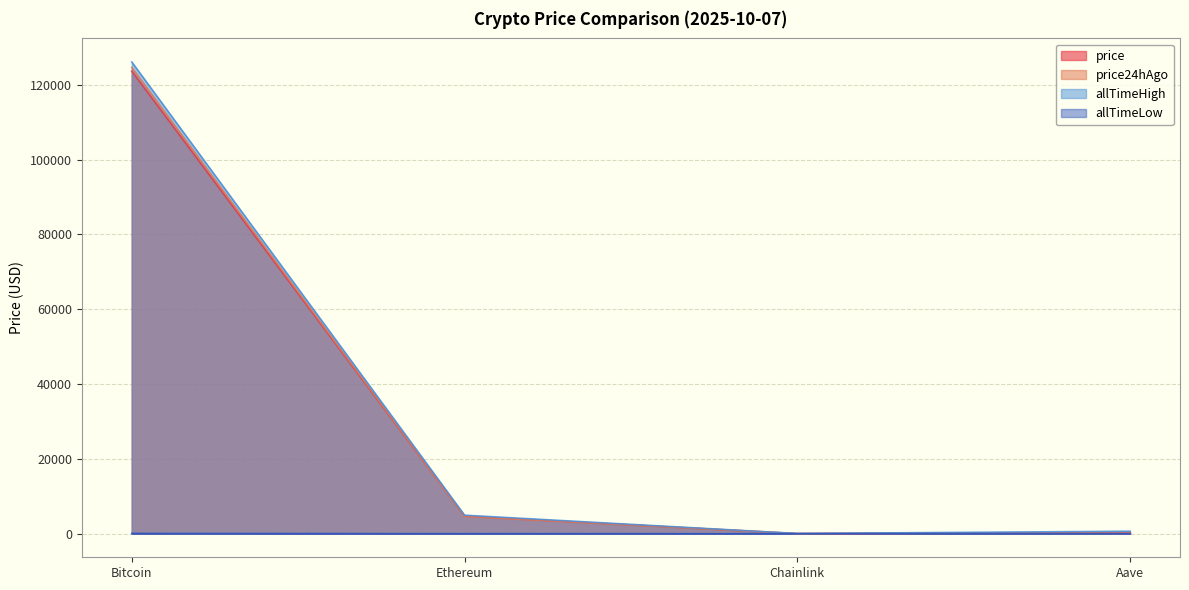

True or false: allTimeLow and price24hAgo intersect in this chart.

False